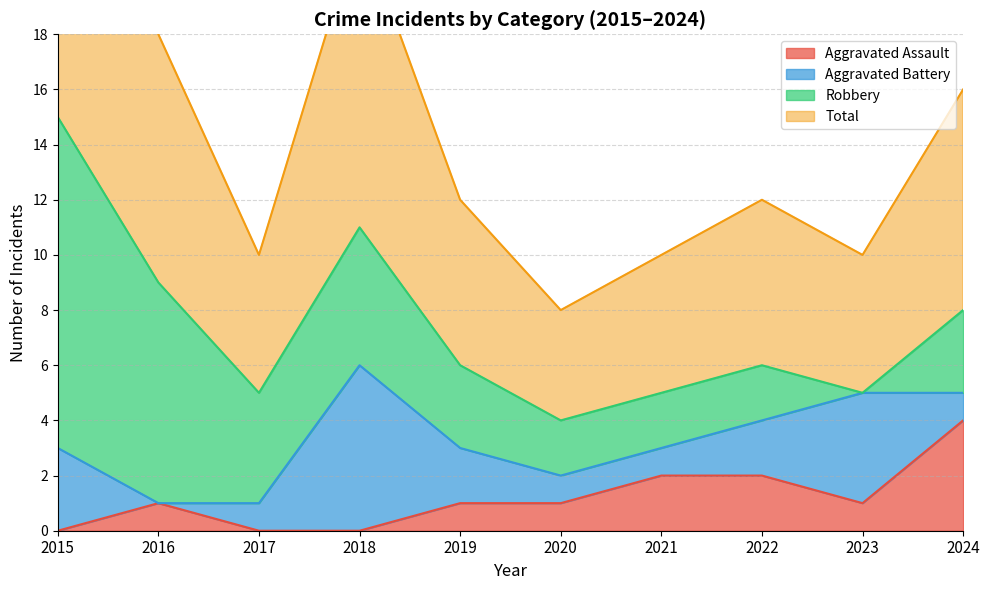

Is it true that Total equals 12 at 2024?

False